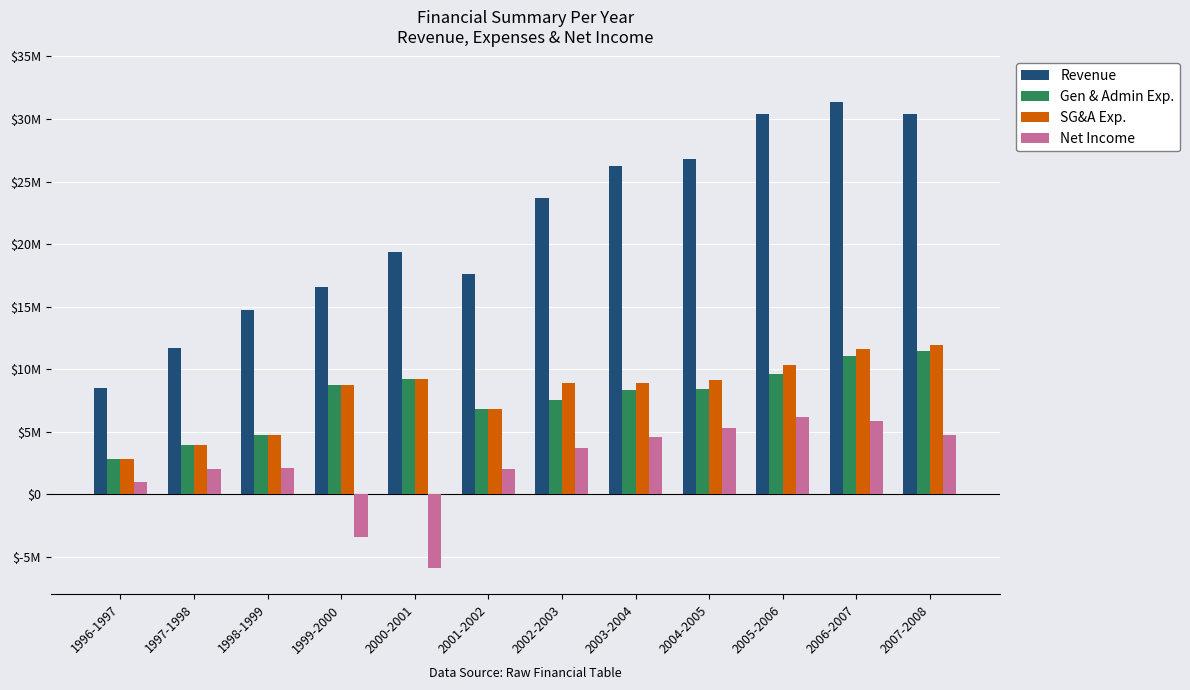

What are all the series names shown in the legend?

Revenue, Gen & Admin Exp., SG&A Exp., Net Income